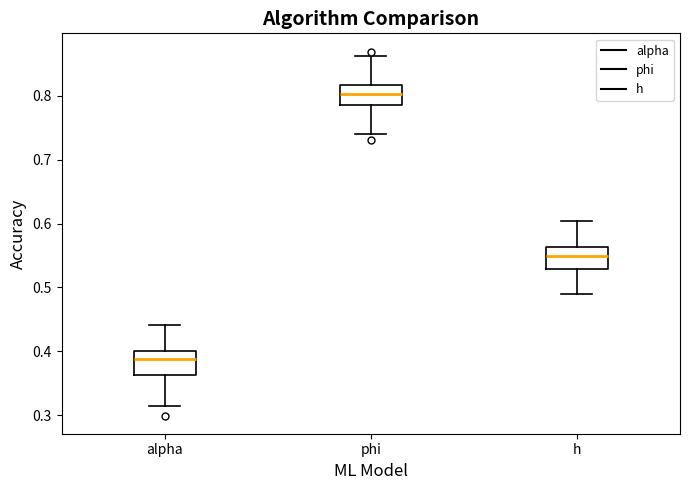

Which box has the lowest median line?

alpha